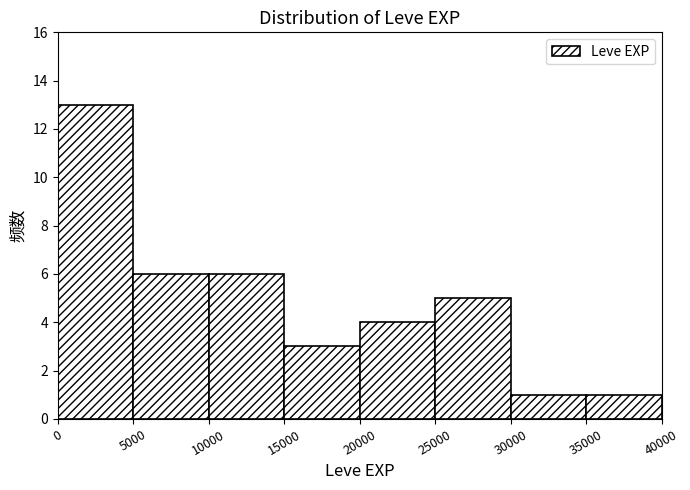

Which range on the x-axis has the tallest bar?

0 to 5000